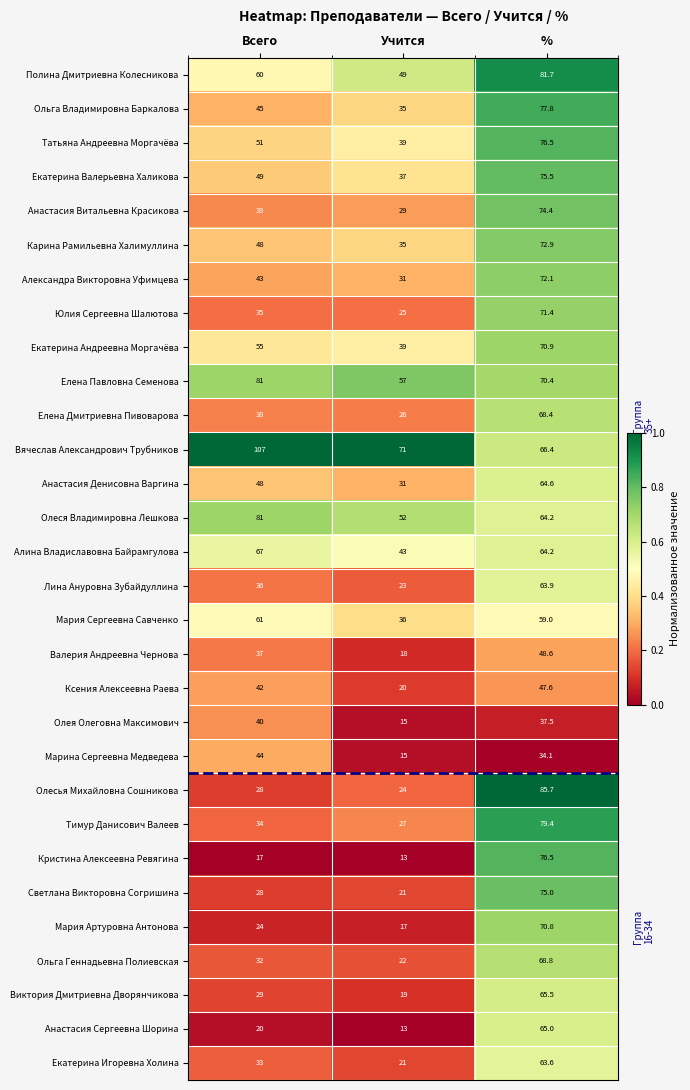

List the labels in order of Александра Викторовна Уфимцева value, largest first.

%, Всего, Учится